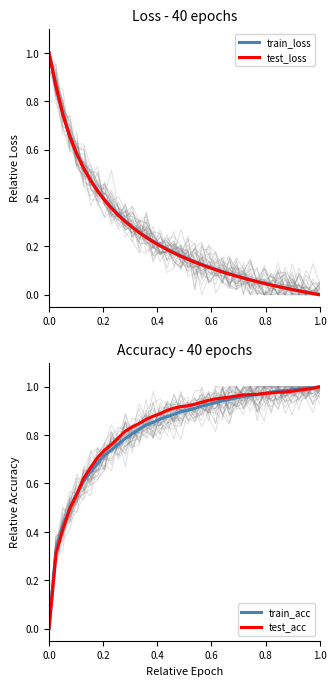

At how many categories does at least one series exceed 0?

40